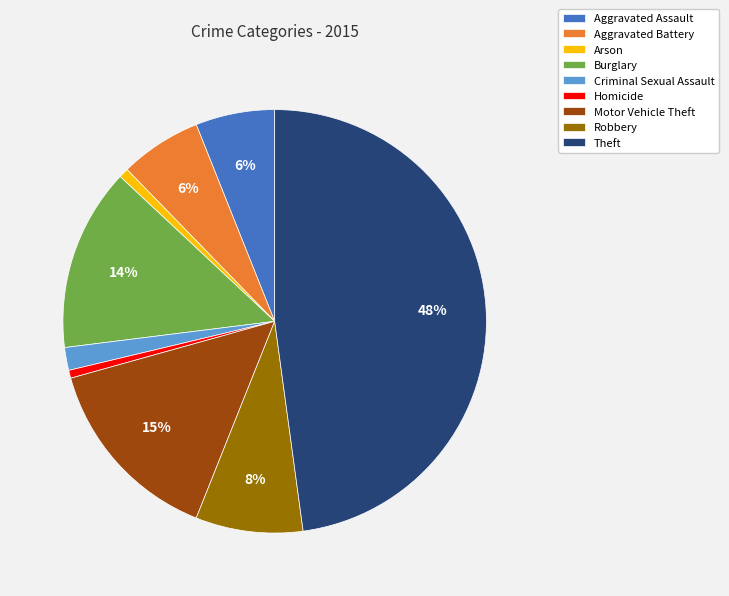

Which has a higher value, Burglary or Arson?

Burglary